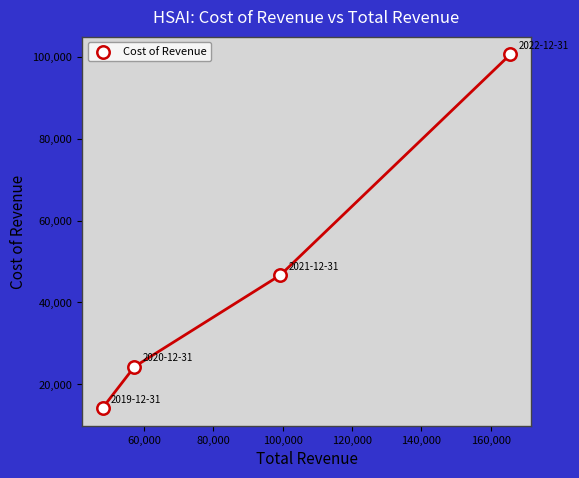

What is the range of X values (max minus min)?

117700